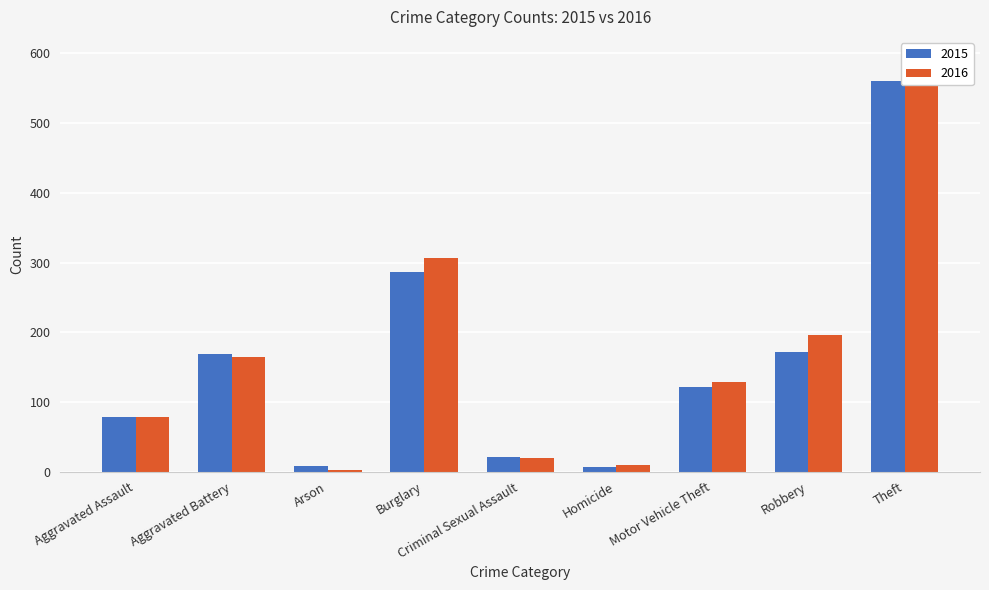

Which series has the widest spread of values?

2016